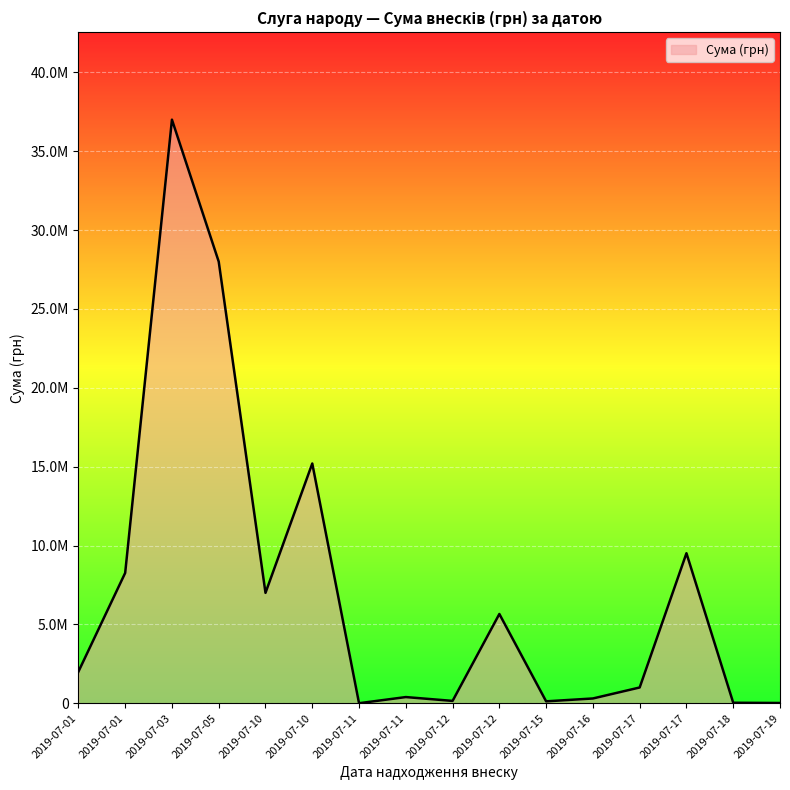

List the labels in order of value, largest first.

2019-07-03, 2019-07-05, 2019-07-10, 2019-07-17, 2019-07-01, 2019-07-10, 2019-07-12, 2019-07-01, 2019-07-17, 2019-07-11, 2019-07-16, 2019-07-12, 2019-07-15, 2019-07-18, 2019-07-19, 2019-07-11